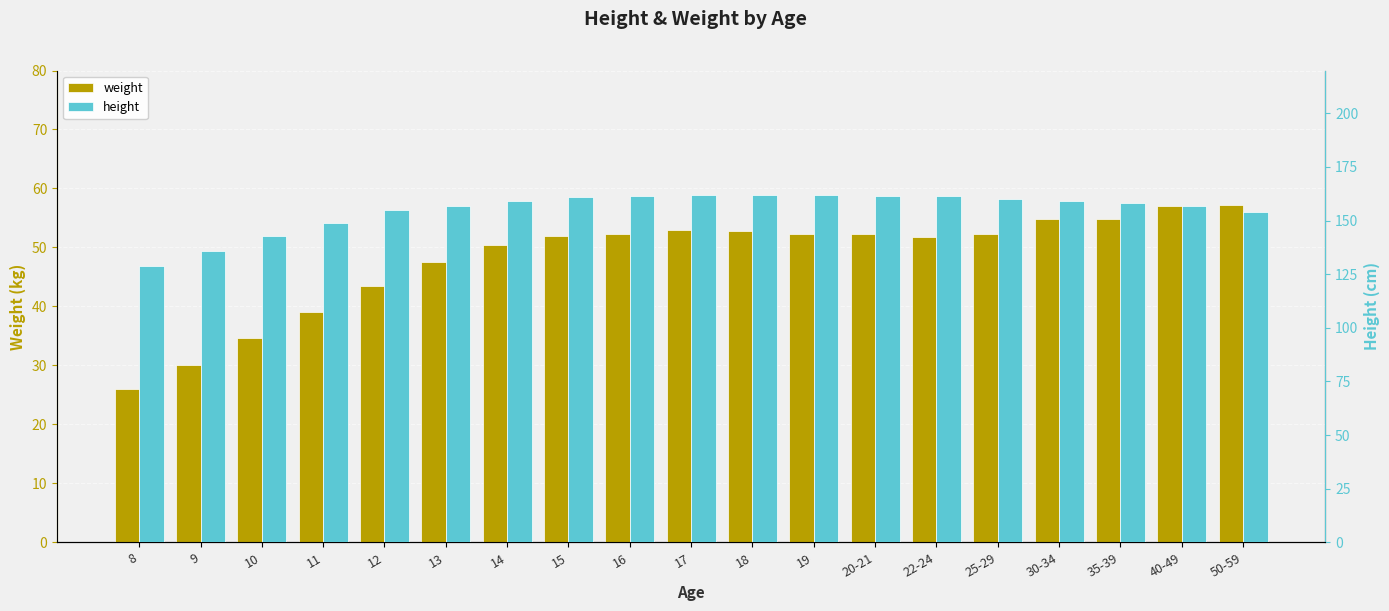

What is the difference between the highest and lowest values at 20-21?

109.3